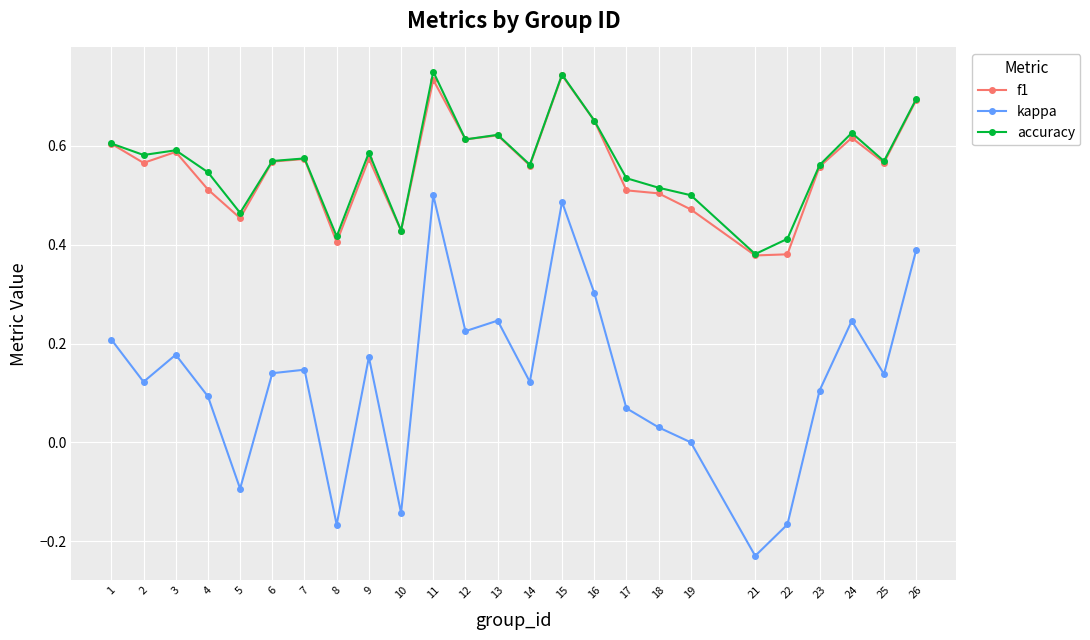

True or false: accuracy has a value of 0.7 at 21.

False